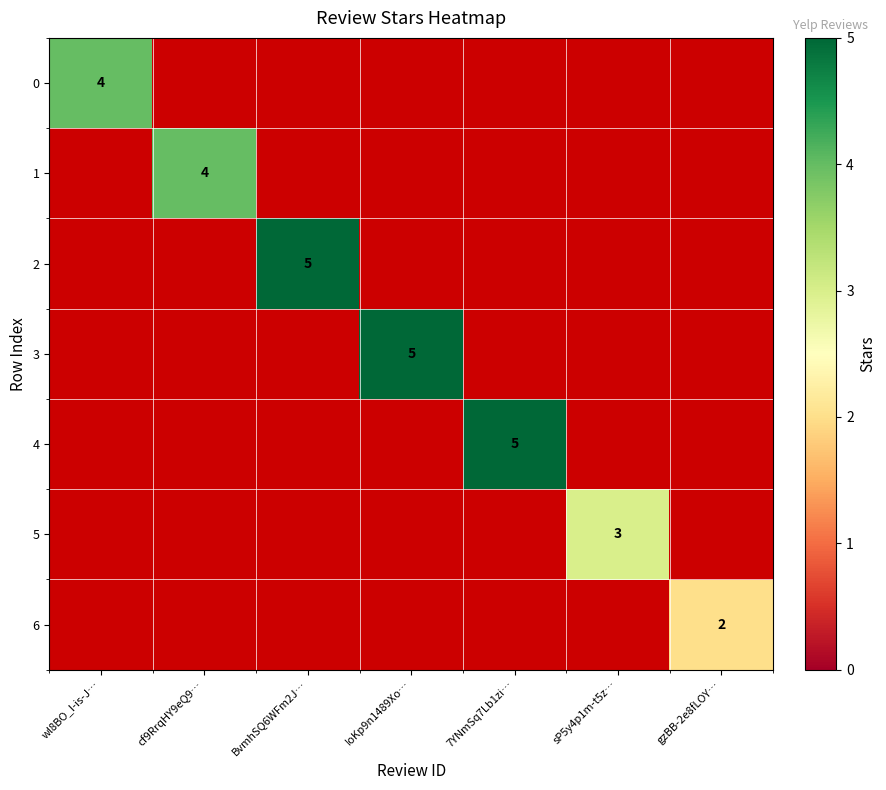

Count the number of categories in the chart.

7